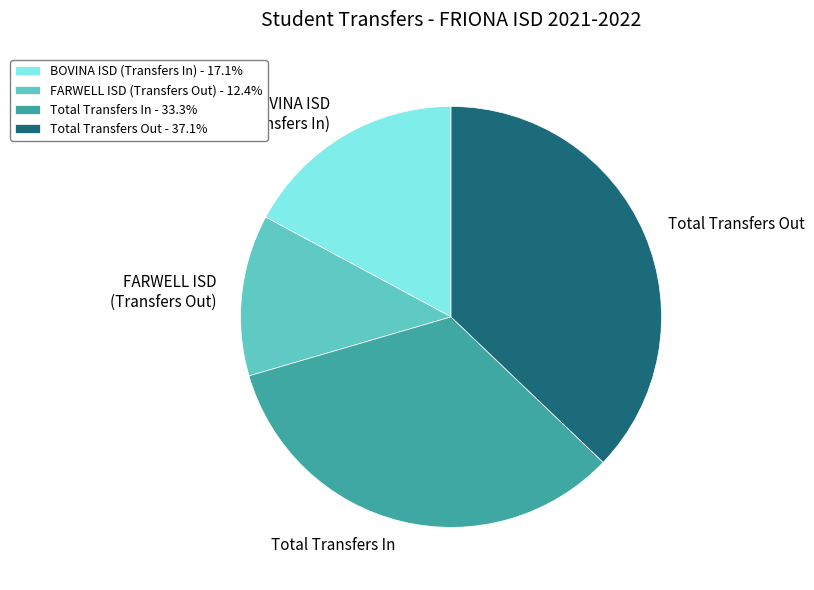

What is the ratio of the value at Total Transfers Out to the value at Total Transfers In?

1.1